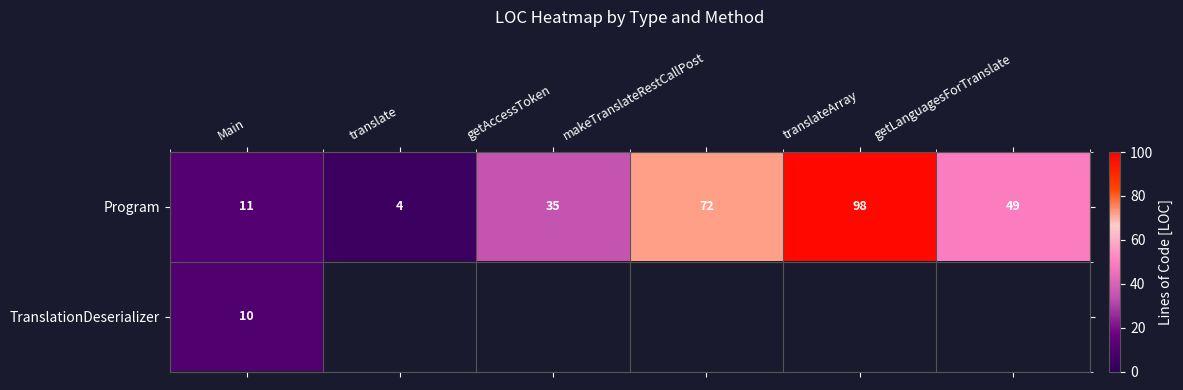

What is the sum of the Program values at getAccessToken and getLanguagesForTranslate?

84